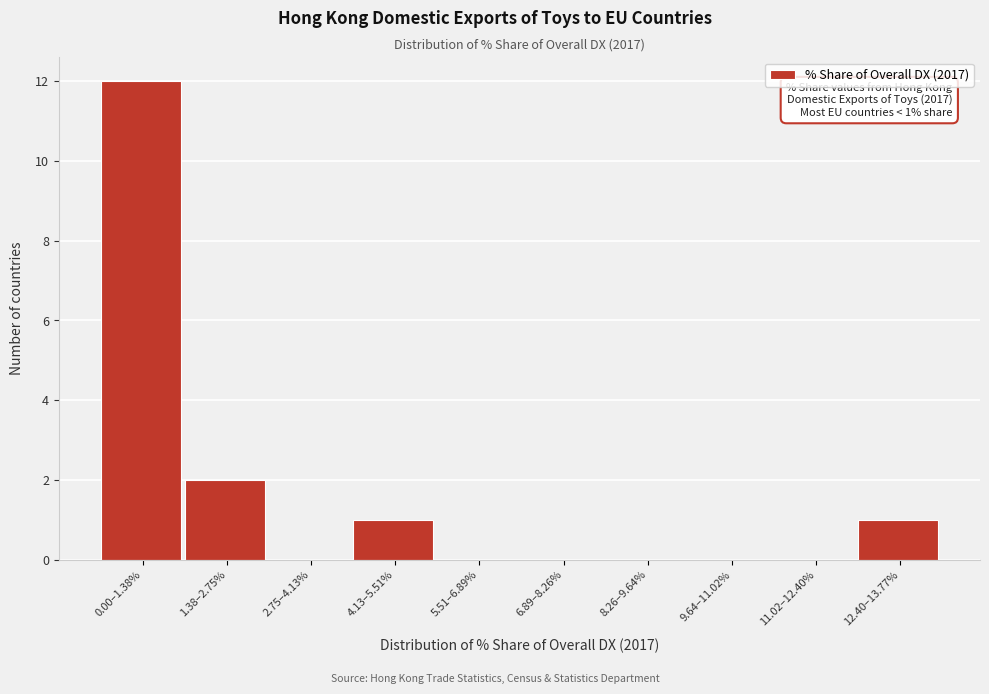

Reading right to left, what are all the values shown in this chart?

12.40–13.77%=1	11.02–12.40%=0	9.64–11.02%=0	8.26–9.64%=0	6.89–8.26%=0	5.51–6.89%=0	4.13–5.51%=1	2.75–4.13%=0	1.38–2.75%=2	0.00–1.38%=12